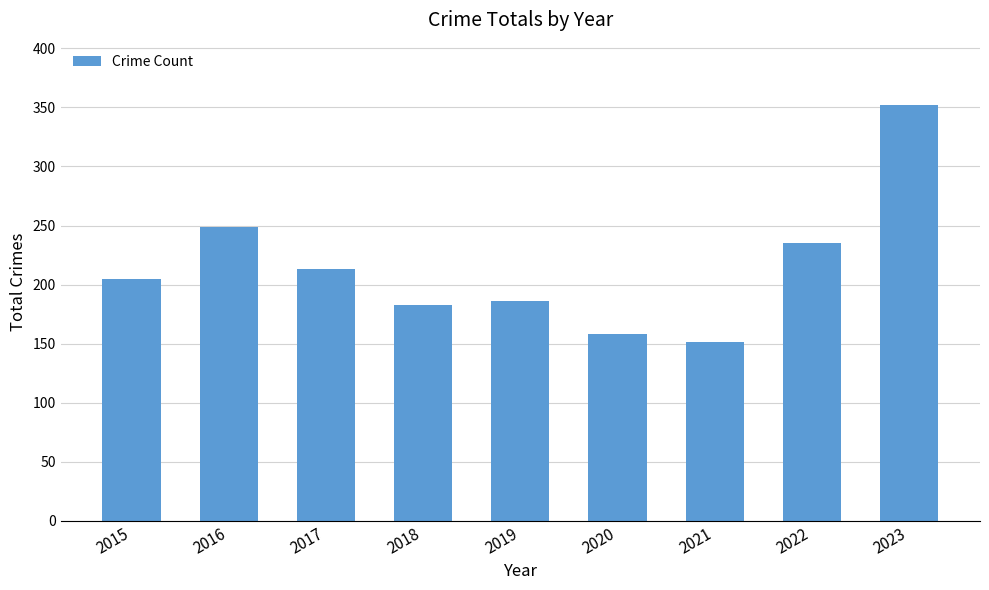

Read the value at 2017, to the nearest 5.

215